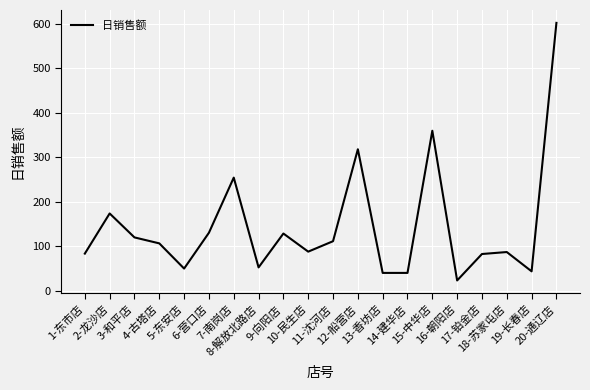

What is the difference between the maximum and minimum values?

578.9